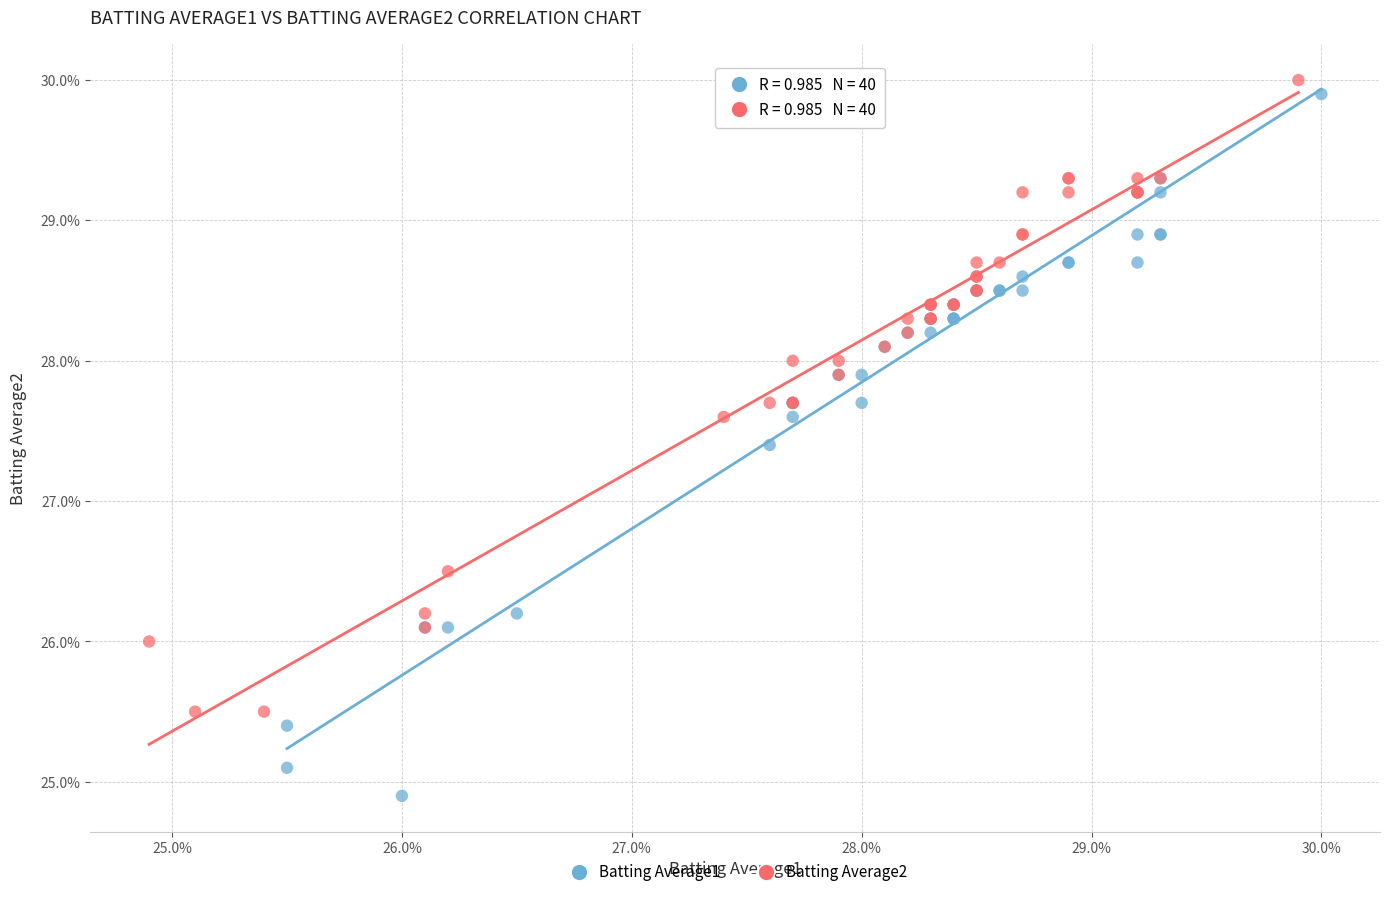

Which series has the widest spread of Y values?

Batting Average1